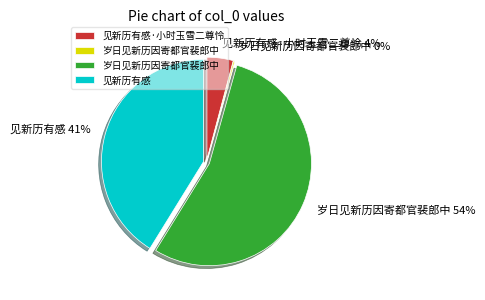

Does any single category account for the majority?

Yes